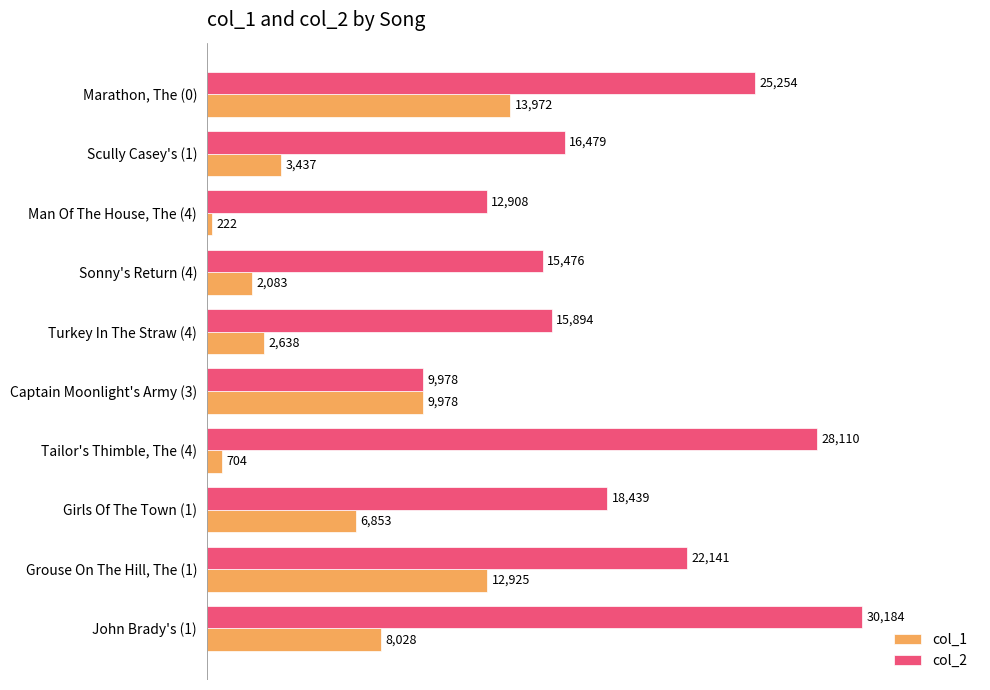

What is the lowest value of the col_2 series?

9978